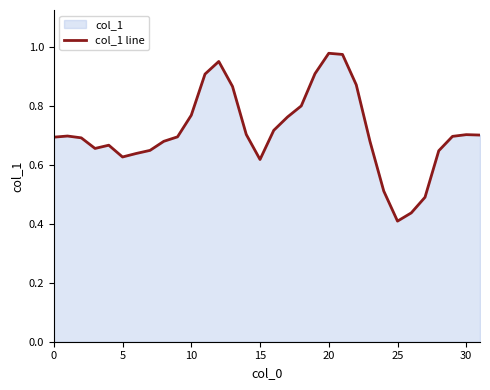

What is the difference between the maximum and minimum values?

0.6